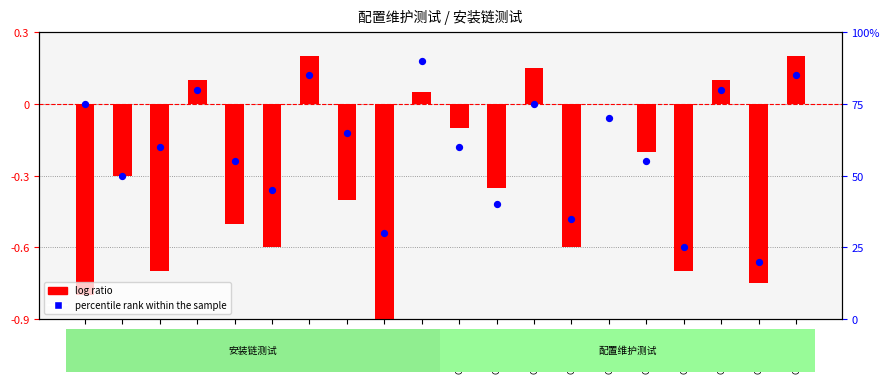

What is the total value across all series at I_000080?

64.6